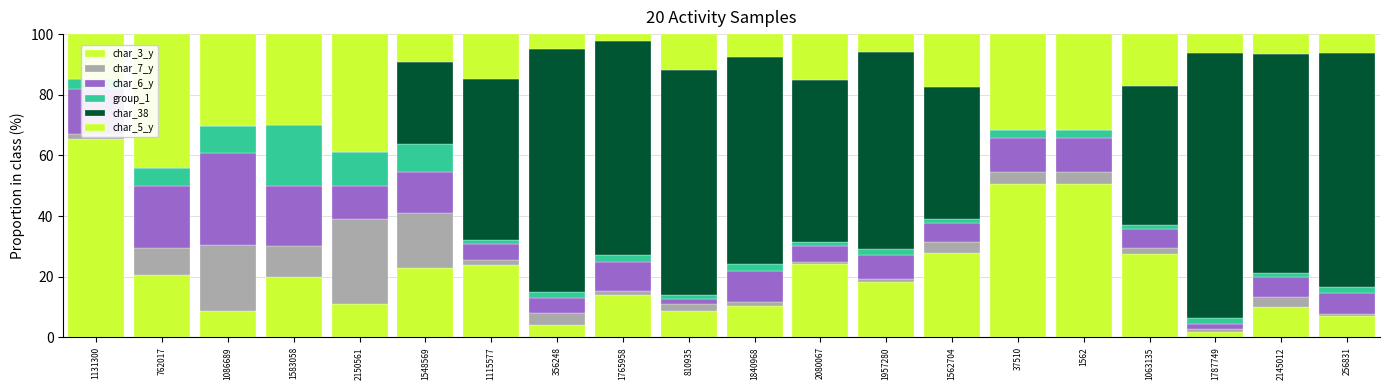

What is the label of the 2nd bar from the right?

2145012